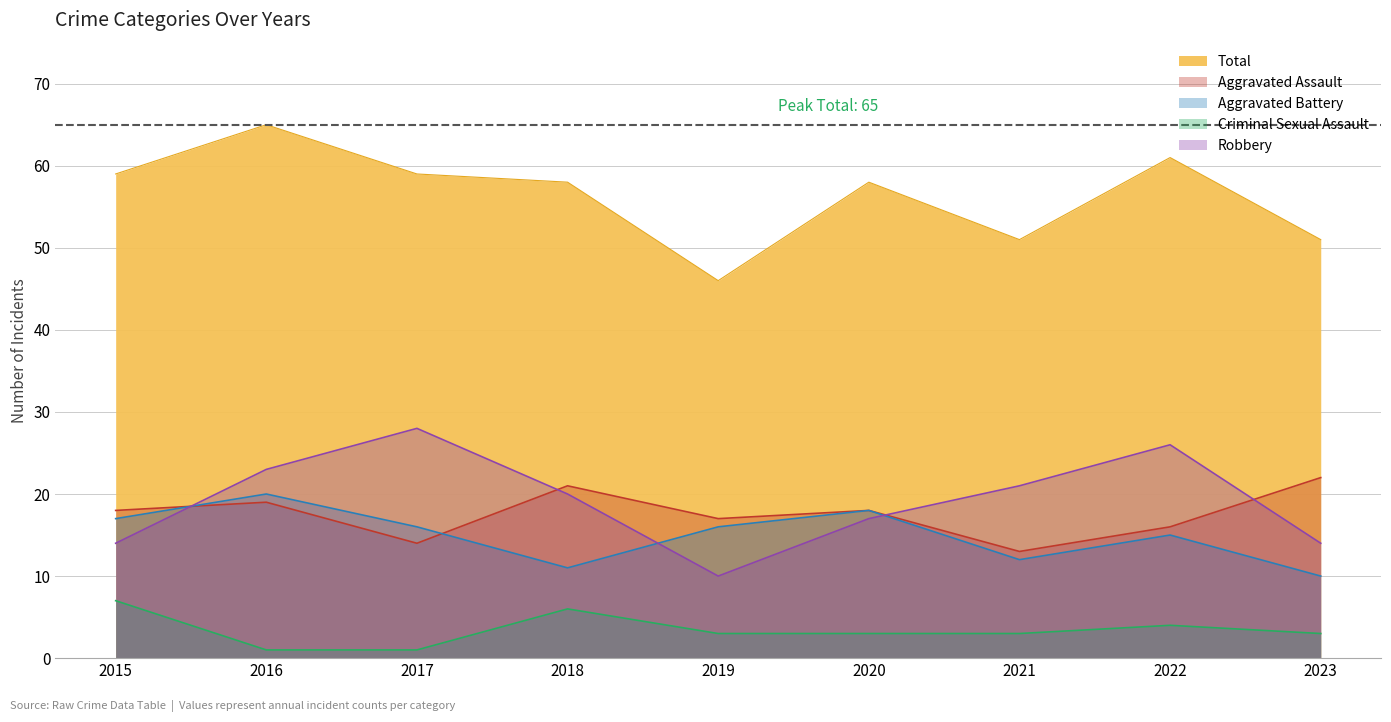

Reading right to left, extract all data points from this chart.

Aggravated Assault: 22	16	13	18	17	21	14	19	18
Aggravated Battery: 10	15	12	18	16	11	16	20	17
Criminal Sexual Assault: 3	4	3	3	3	6	1	1	7
Robbery: 14	26	21	17	10	20	28	23	14
Total: 51	61	51	58	46	58	59	65	59